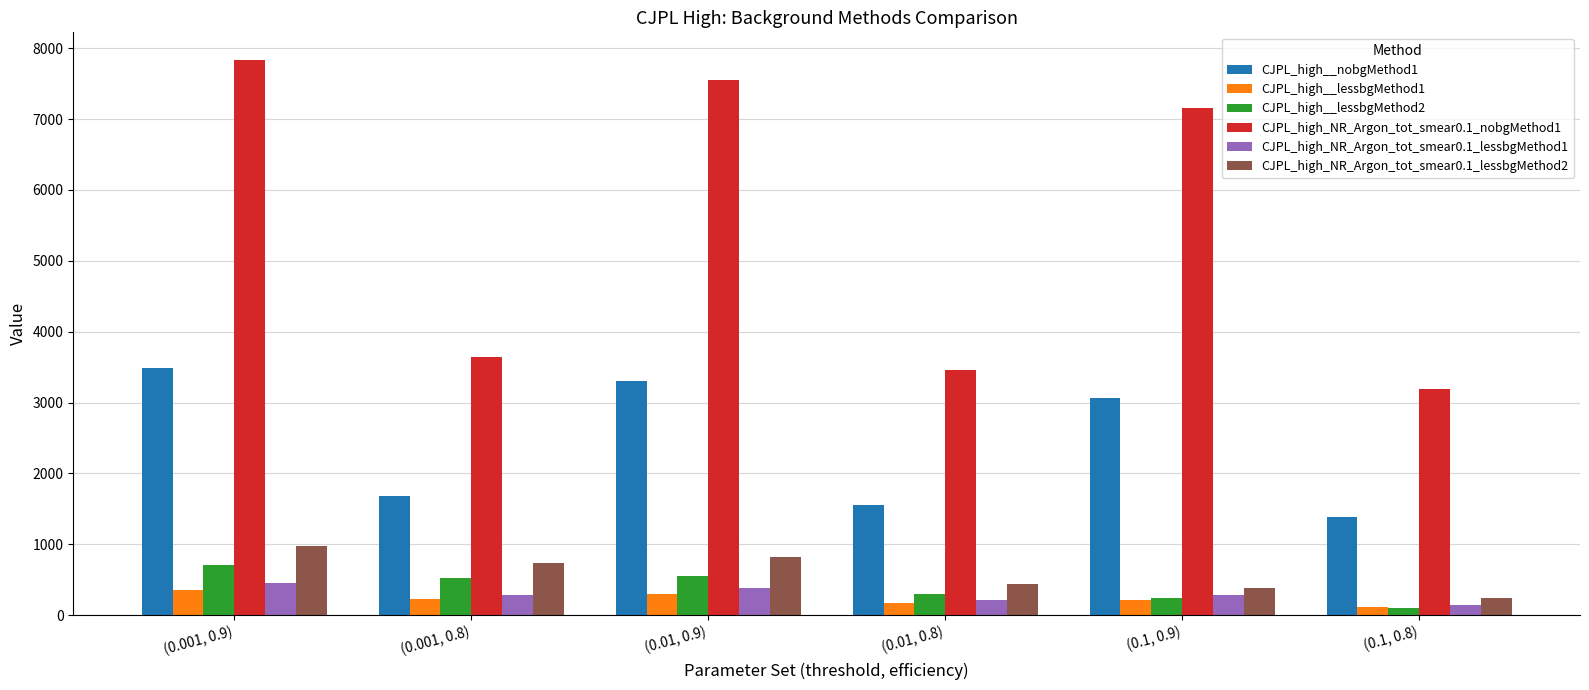

How many values in the CJPL_high_NR_Argon_tot_smear0.1_lessbgMethod2 series exceed 733?

3